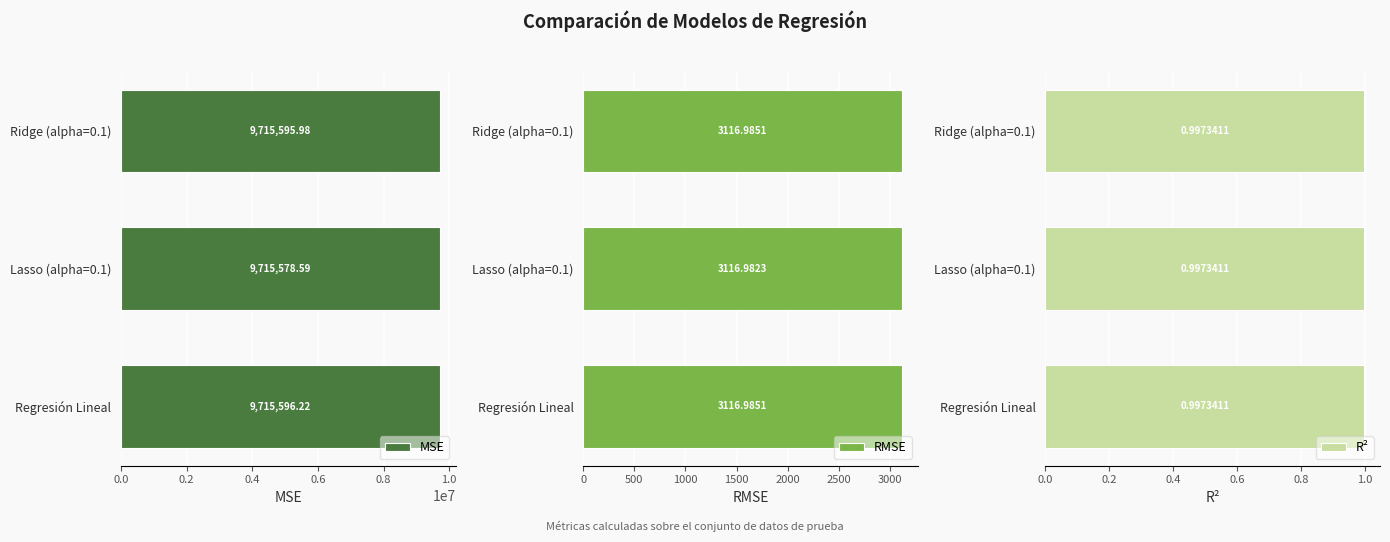

At how many categories does at least one series exceed 5572105?

3